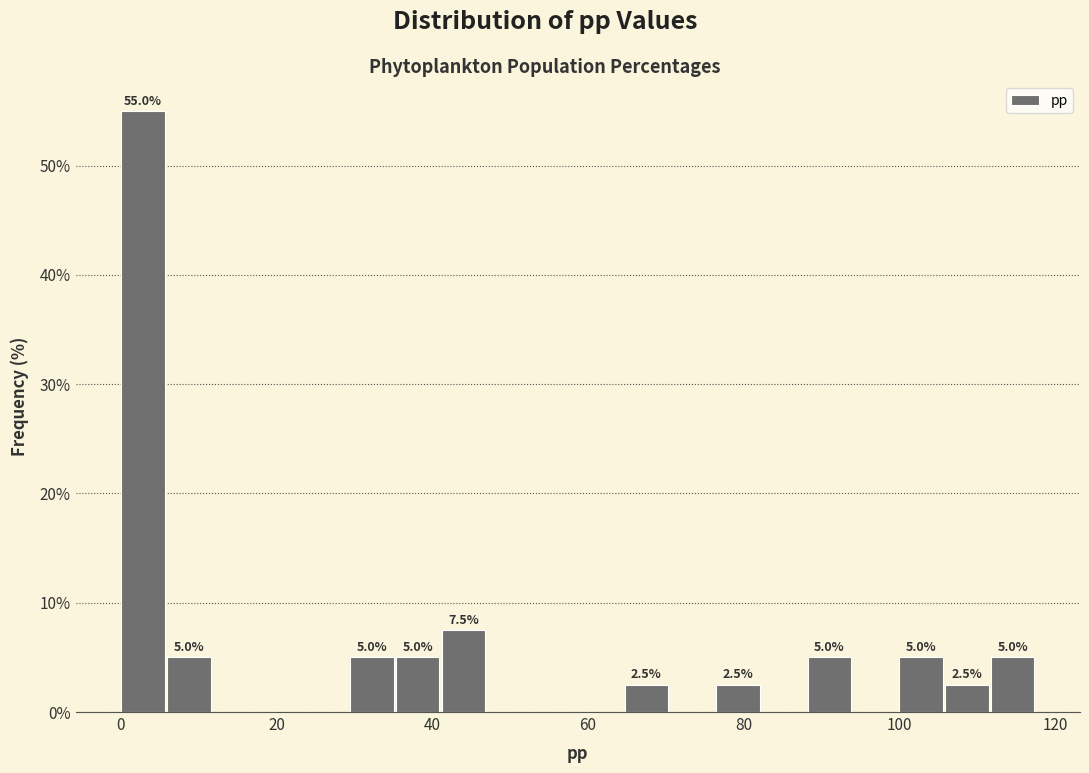

Around what value on the x-axis is the tallest bar? Give the approximate position of its centre, as read against the axis.

2